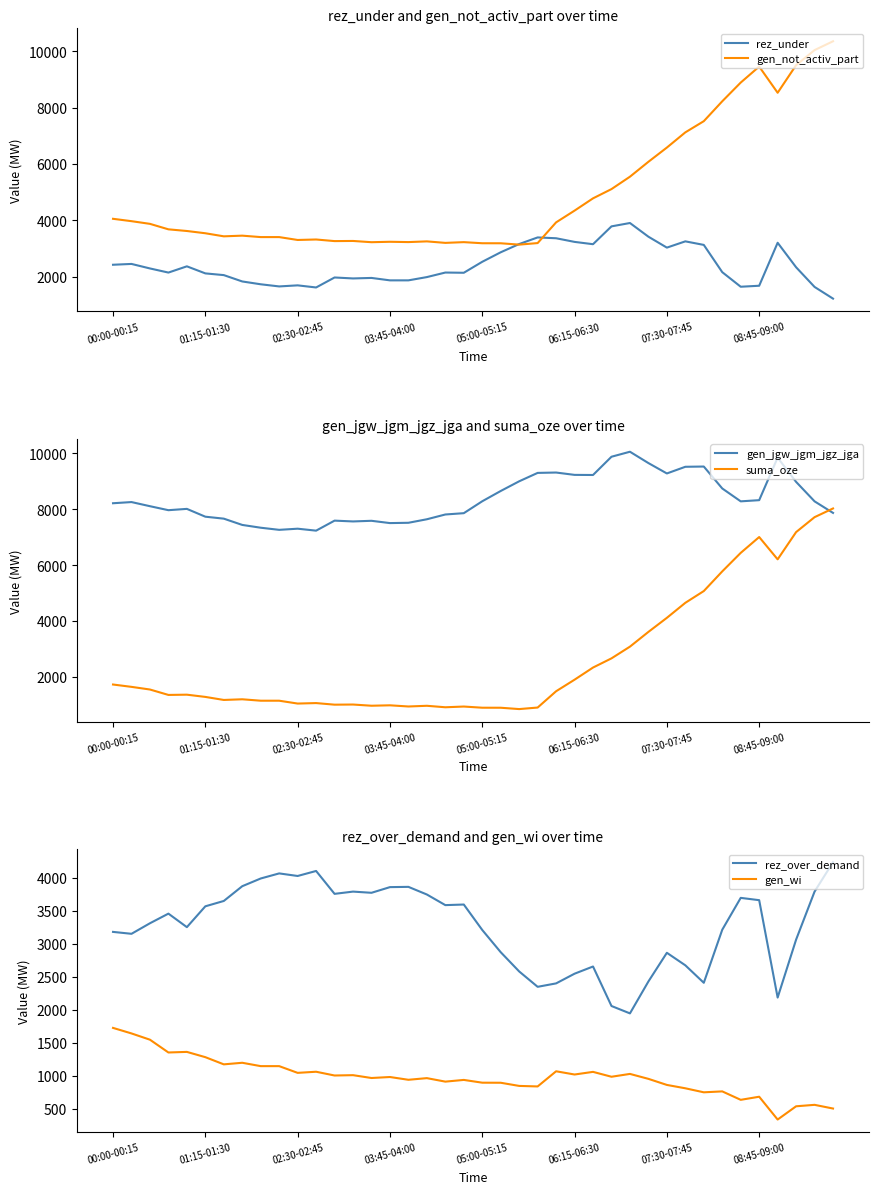

What is the difference between the suma_oze values at 39 and 17?

7069